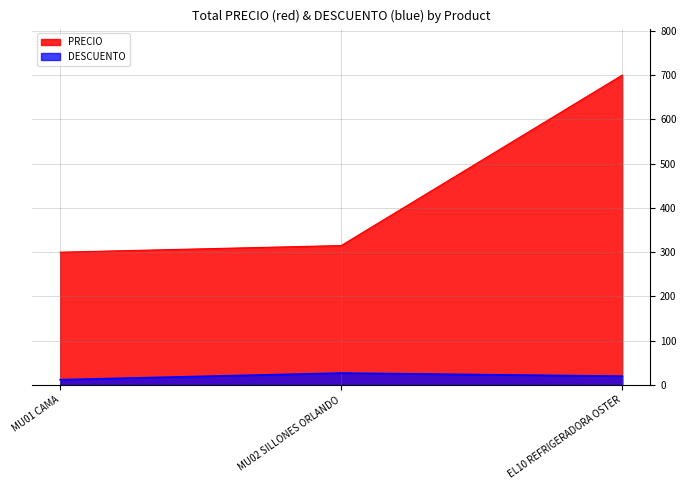

What is the value of the DESCUENTO point at the 2nd from the left?

27